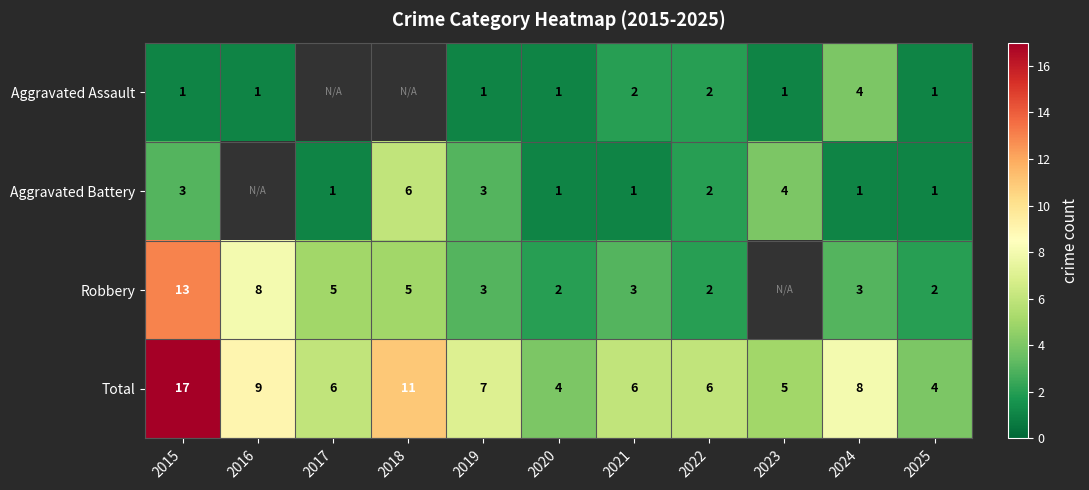

What is the difference between the highest and lowest values at 2020?

3